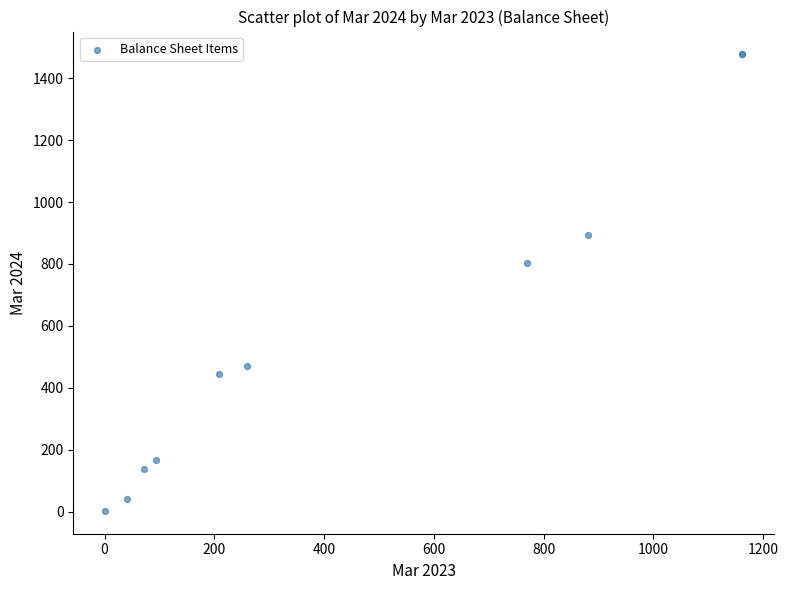

What Y value in the scatter plot is closest to 739?

803